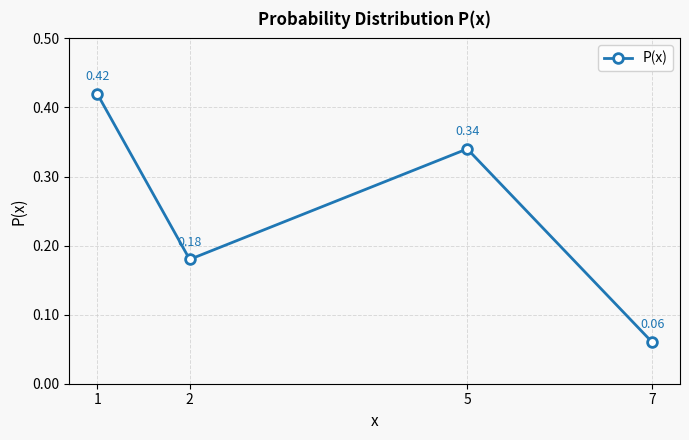

How many lines are shown in the chart?

1